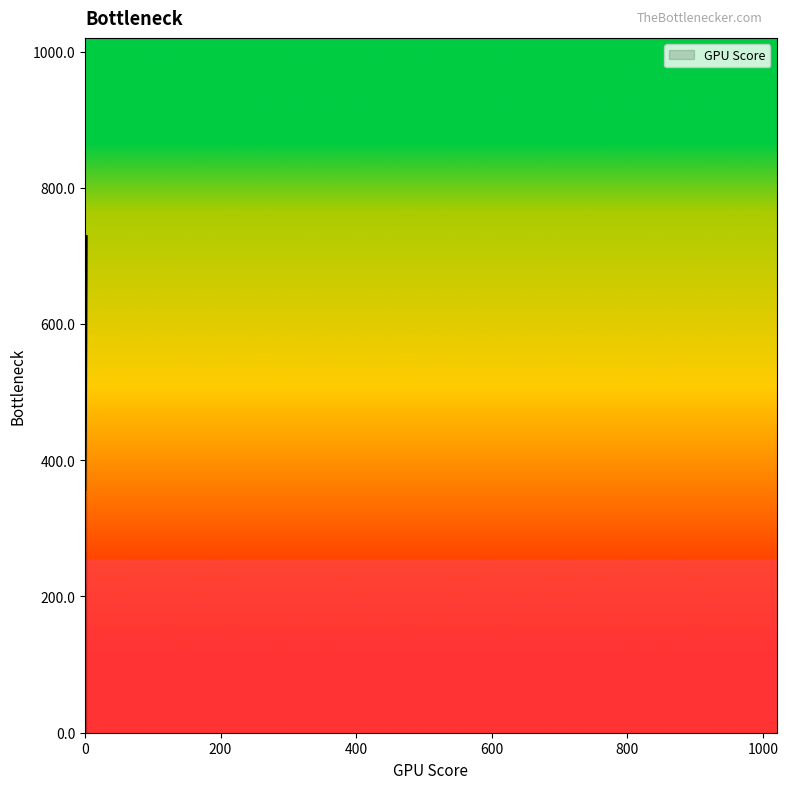

What is the average value?

519.0